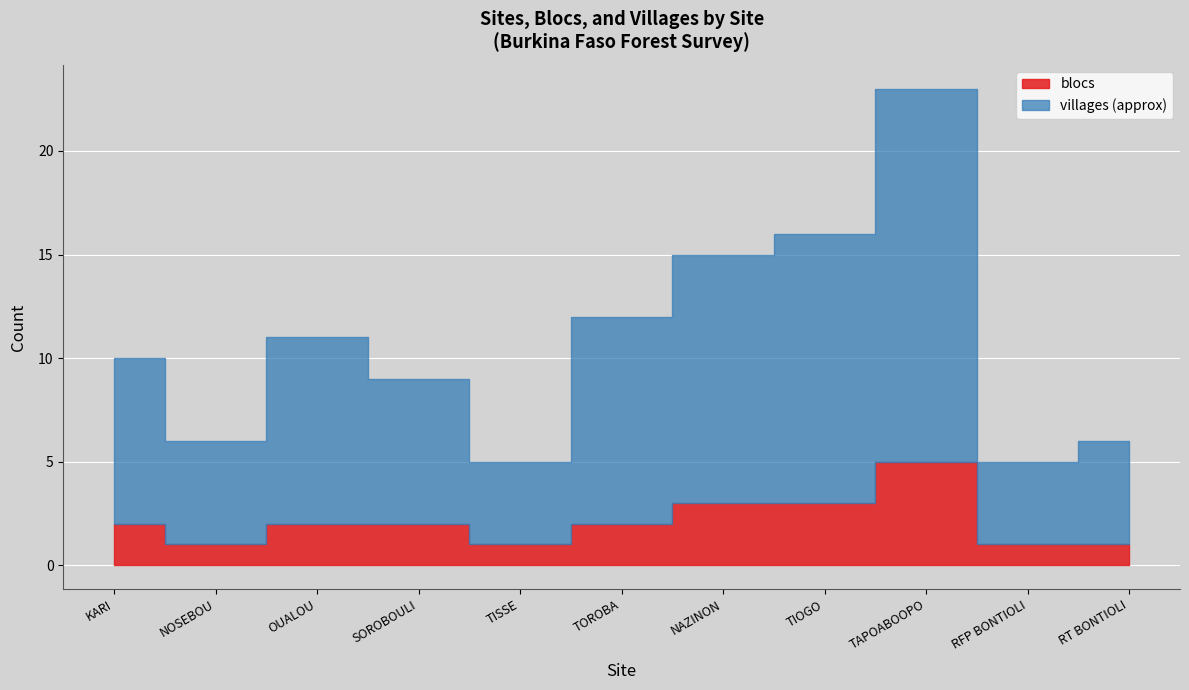

Where is the first local maximum for villages_approx?

OUALOU